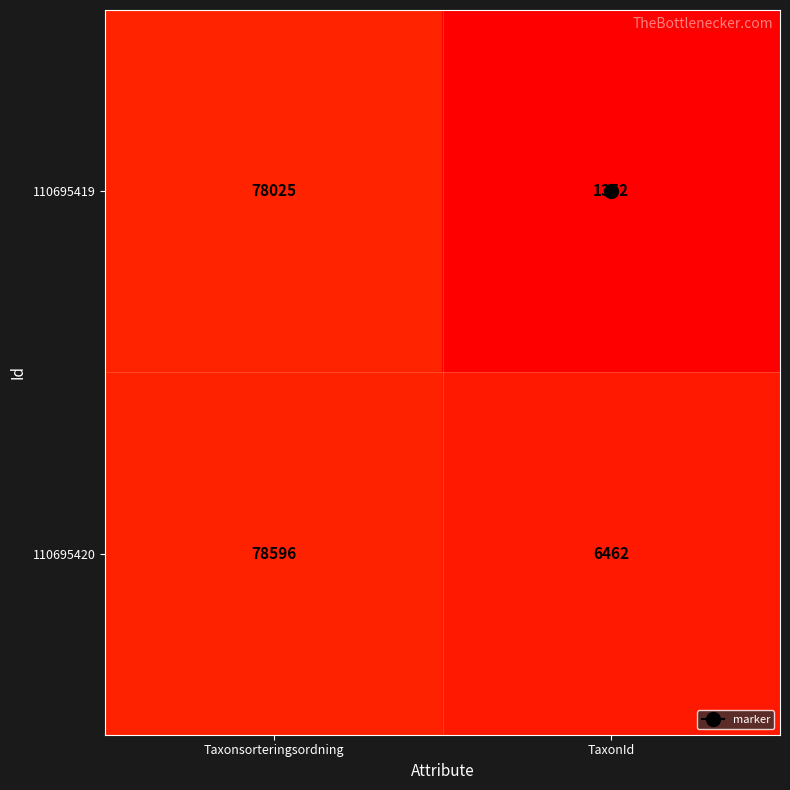

At which category is the sum across all series the highest?

Taxonsorteringsordning